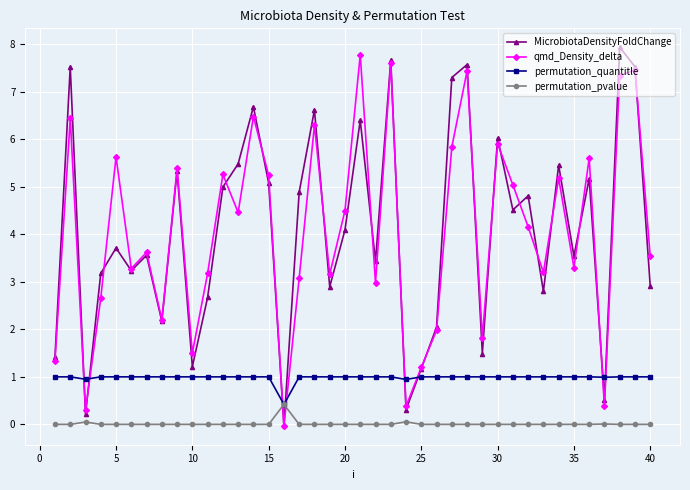

Which series ends up on top after the final intersection of qmd_Density_delta and permutation_quantitle?

qmd_Density_delta